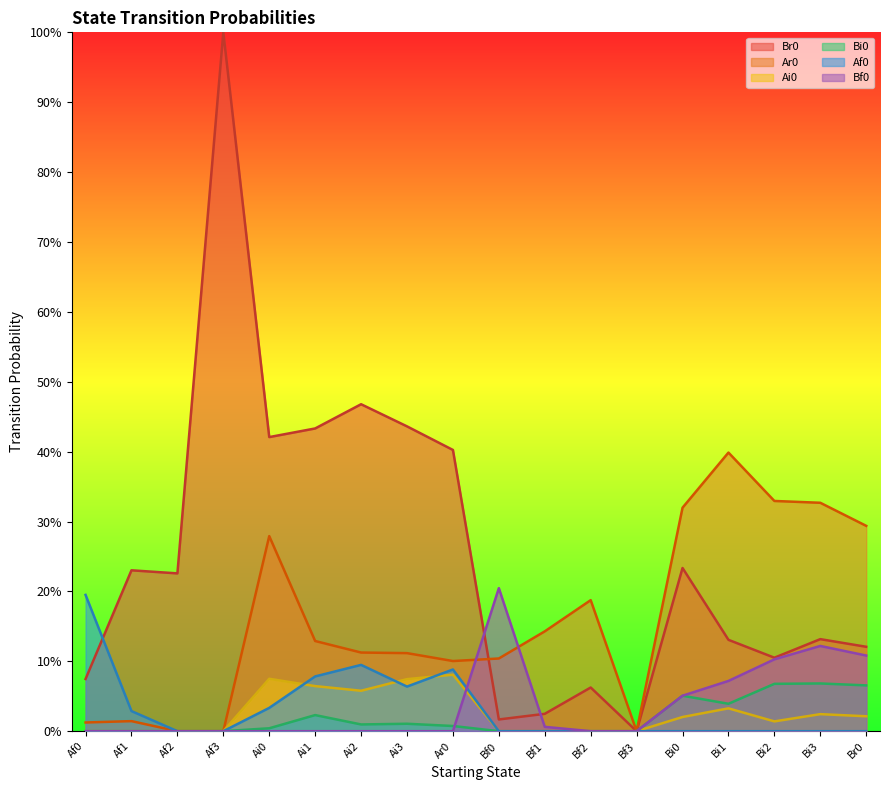

Reading left to right, list all the values displayed in this chart.

Br0: Af0=0.1	Af1=0.2	Af2=0.2	Af3=1.0	Ai0=0.4	Ai1=0.4	Ai2=0.5	Ai3=0.4	Ar0=0.4	Bf0=0.0	Bf1=0.0	Bf2=0.1	Bf3=0.0	Bi0=0.2	Bi1=0.1	Bi2=0.1	Bi3=0.1	Br0=0.1
Ar0: Af0=0.0	Af1=0.0	Af2=0.0	Af3=0.0	Ai0=0.3	Ai1=0.1	Ai2=0.1	Ai3=0.1	Ar0=0.1	Bf0=0.1	Bf1=0.1	Bf2=0.2	Bf3=0.0	Bi0=0.3	Bi1=0.4	Bi2=0.3	Bi3=0.3	Br0=0.3
Ai0: Af0=0.0	Af1=0.0	Af2=0.0	Af3=0.0	Ai0=0.1	Ai1=0.1	Ai2=0.1	Ai3=0.1	Ar0=0.1	Bf0=0.0	Bf1=0.0	Bf2=0.0	Bf3=0.0	Bi0=0.0	Bi1=0.0	Bi2=0.0	Bi3=0.0	Br0=0.0
Bi0: Af0=0.0	Af1=0.0	Af2=0.0	Af3=0.0	Ai0=0.0	Ai1=0.0	Ai2=0.0	Ai3=0.0	Ar0=0.0	Bf0=0.0	Bf1=0.0	Bf2=0.0	Bf3=0.0	Bi0=0.1	Bi1=0.0	Bi2=0.1	Bi3=0.1	Br0=0.1
Af0: Af0=0.2	Af1=0.0	Af2=0.0	Af3=0.0	Ai0=0.0	Ai1=0.1	Ai2=0.1	Ai3=0.1	Ar0=0.1	Bf0=0.0	Bf1=0.0	Bf2=0.0	Bf3=0.0	Bi0=0.0	Bi1=0.0	Bi2=0.0	Bi3=0.0	Br0=0.0
Bf0: Af0=0.0	Af1=0.0	Af2=0.0	Af3=0.0	Ai0=0.0	Ai1=0.0	Ai2=0.0	Ai3=0.0	Ar0=0.0	Bf0=0.2	Bf1=0.0	Bf2=0.0	Bf3=0.0	Bi0=0.1	Bi1=0.1	Bi2=0.1	Bi3=0.1	Br0=0.1